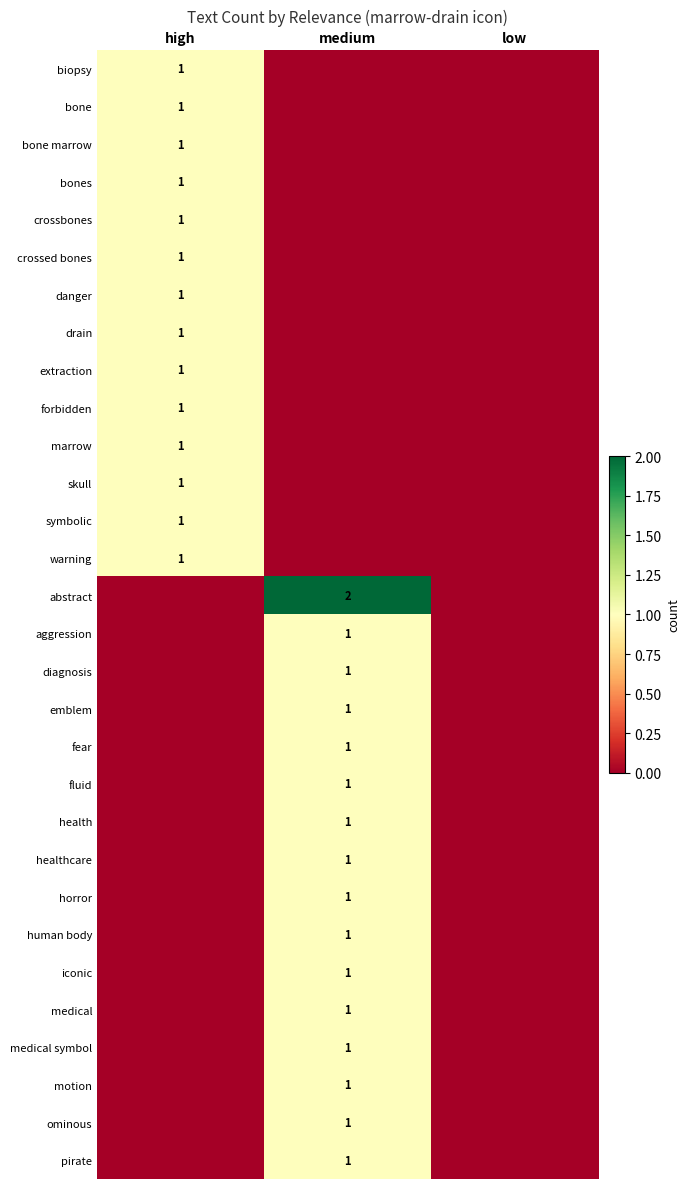

The abstract series shows 2 at medium. True or false?

True